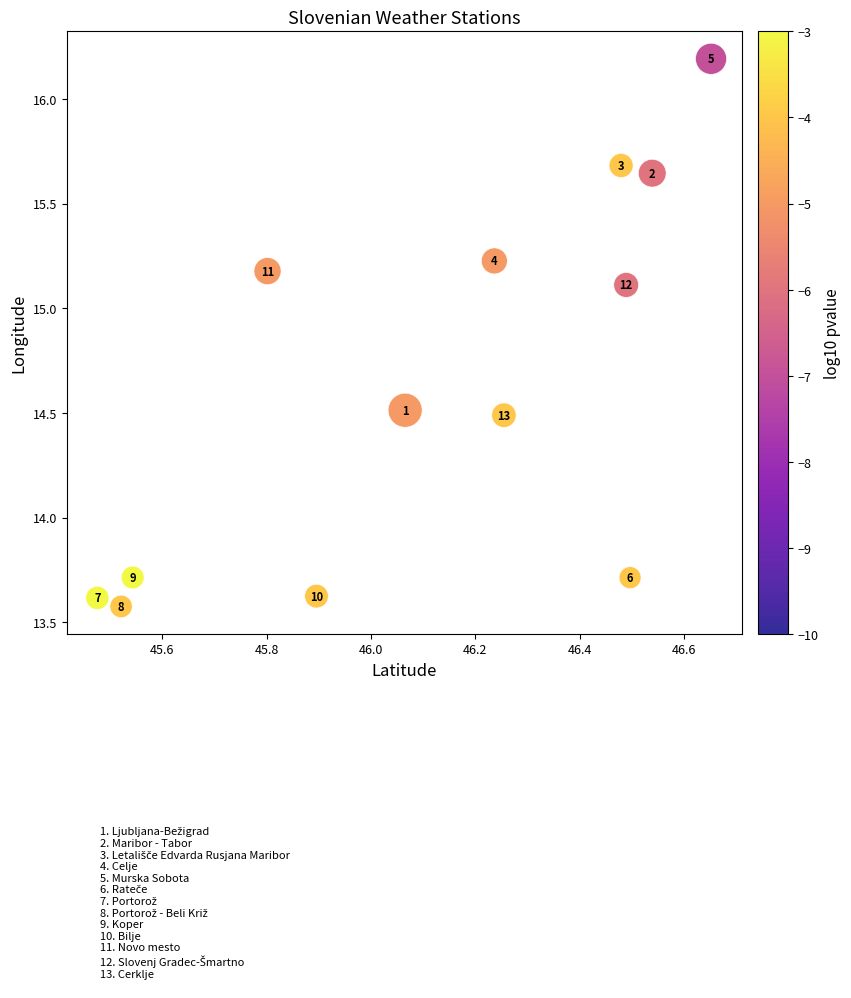

What Y value in the scatter plot is closest to 14?

13.7